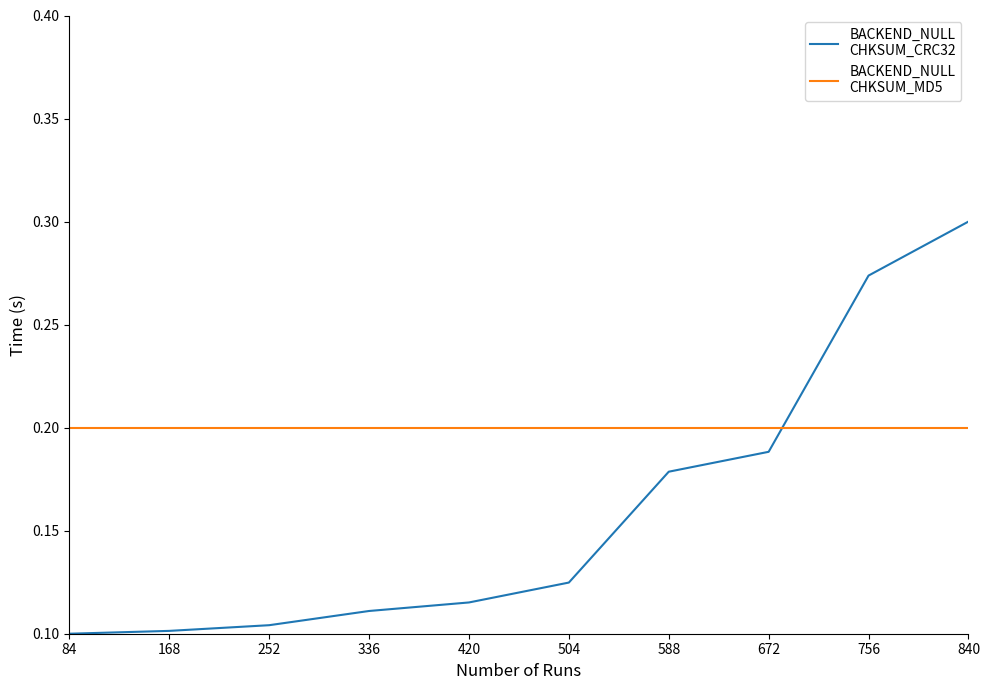

At which category is the sum across all series the highest?

840